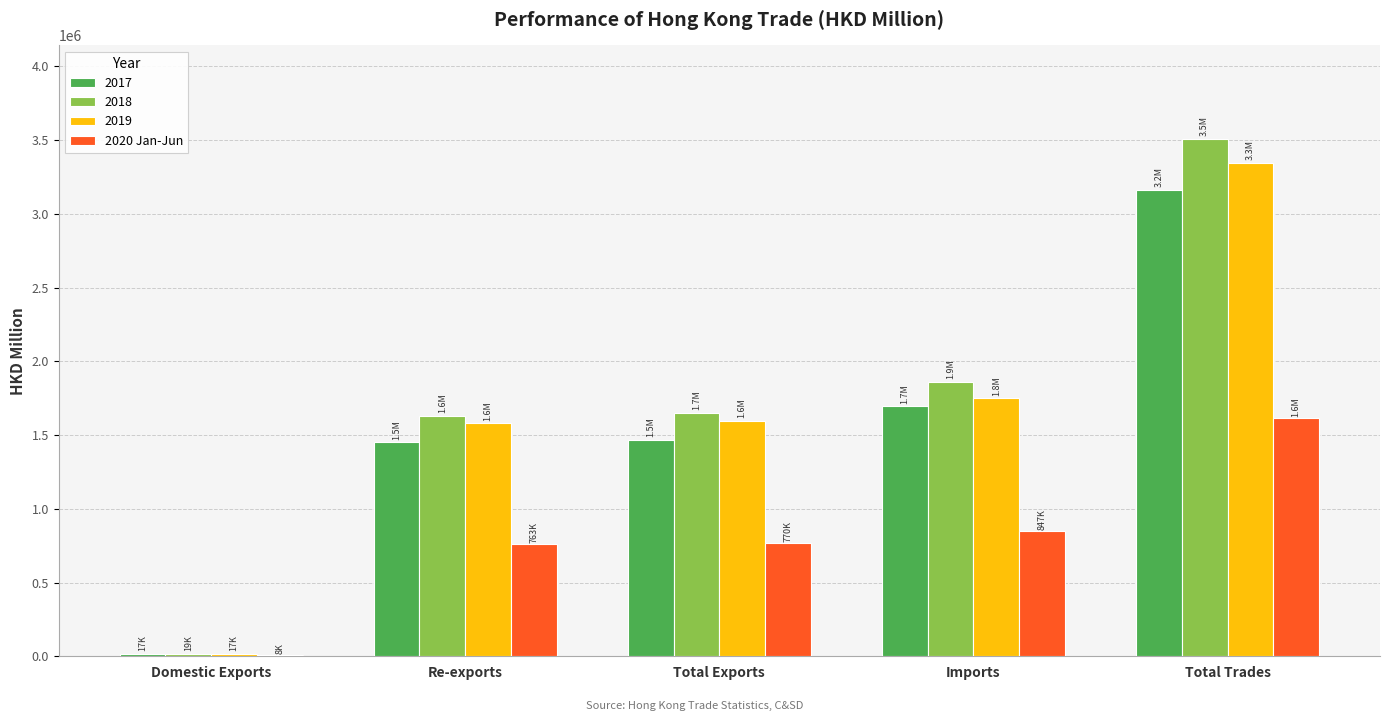

What is the sum of the 2019 values at Imports and Total Trades?

5098725.3